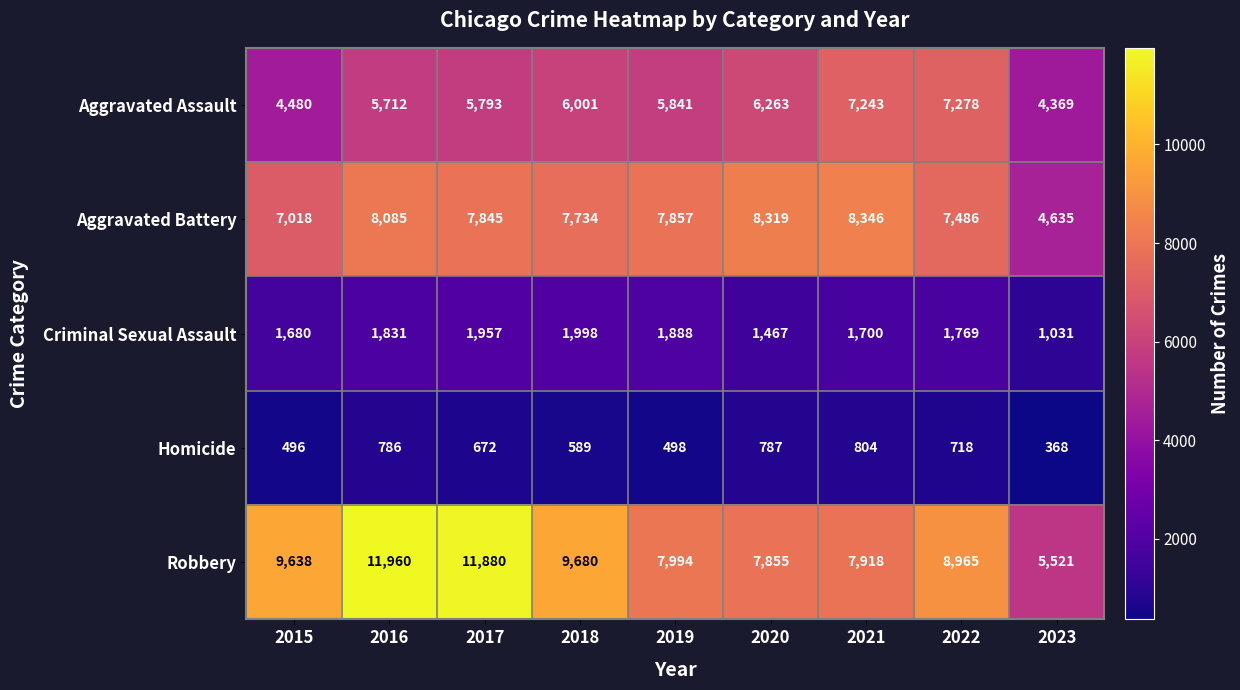

Which series has the largest total across all categories?

Robbery